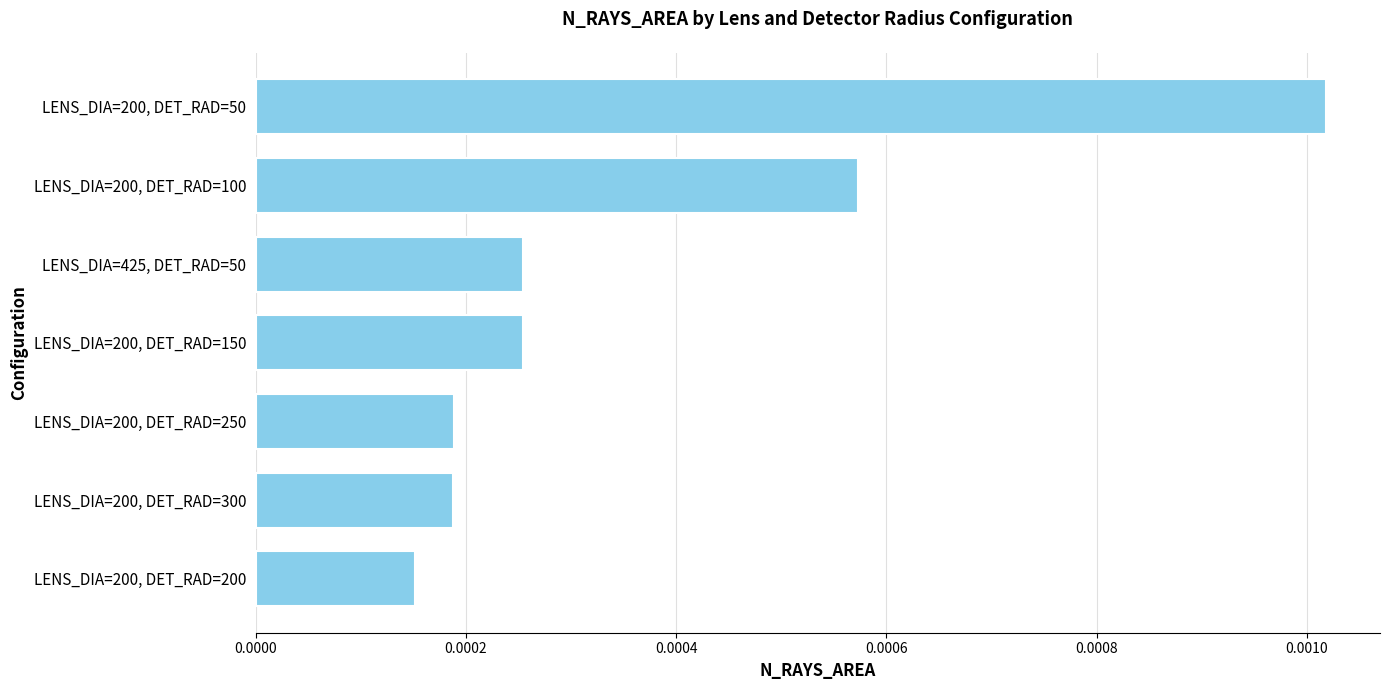

Which label corresponds to the largest value in the chart?

LENS_DIA=200, DET_RAD=50